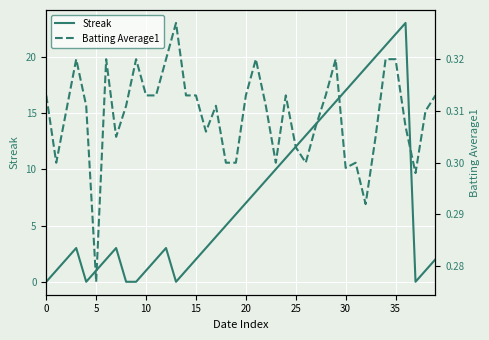

Rank the series by their maximum value, from highest to lowest.

Streak, Batting Average1